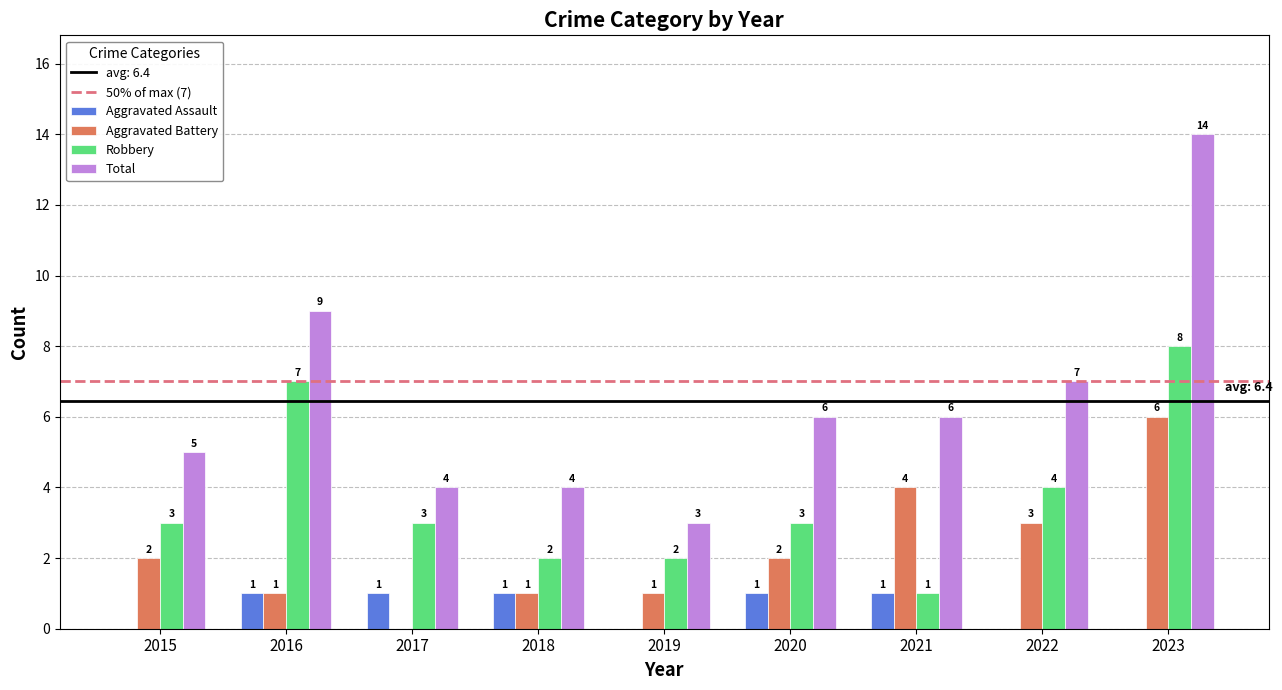

Does the chart contain stacked bars?

No